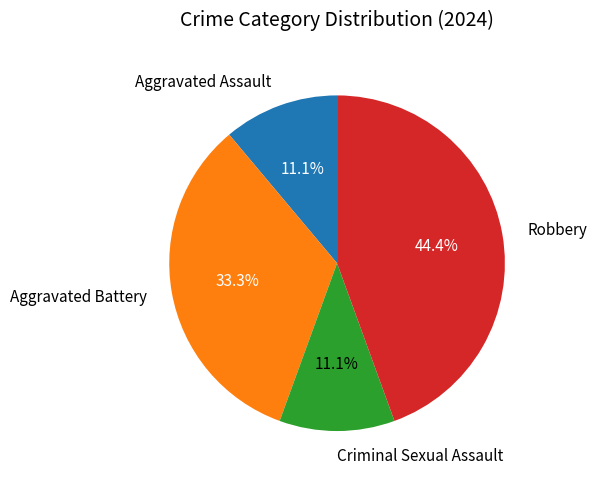

Which slice is the largest?

Robbery